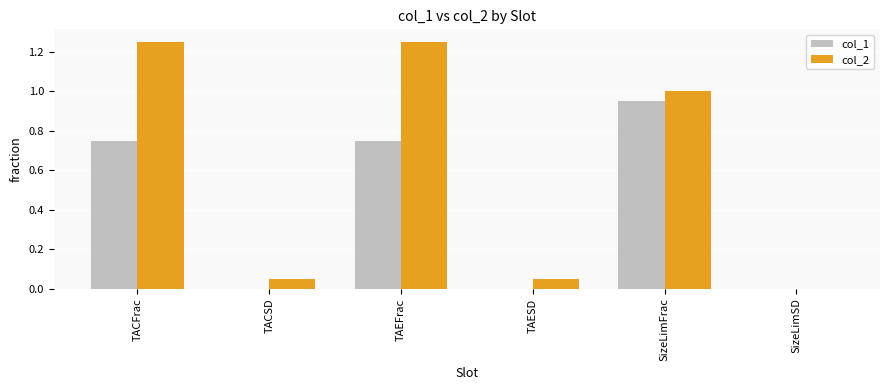

What is the sum of all col_1 values?

2.5